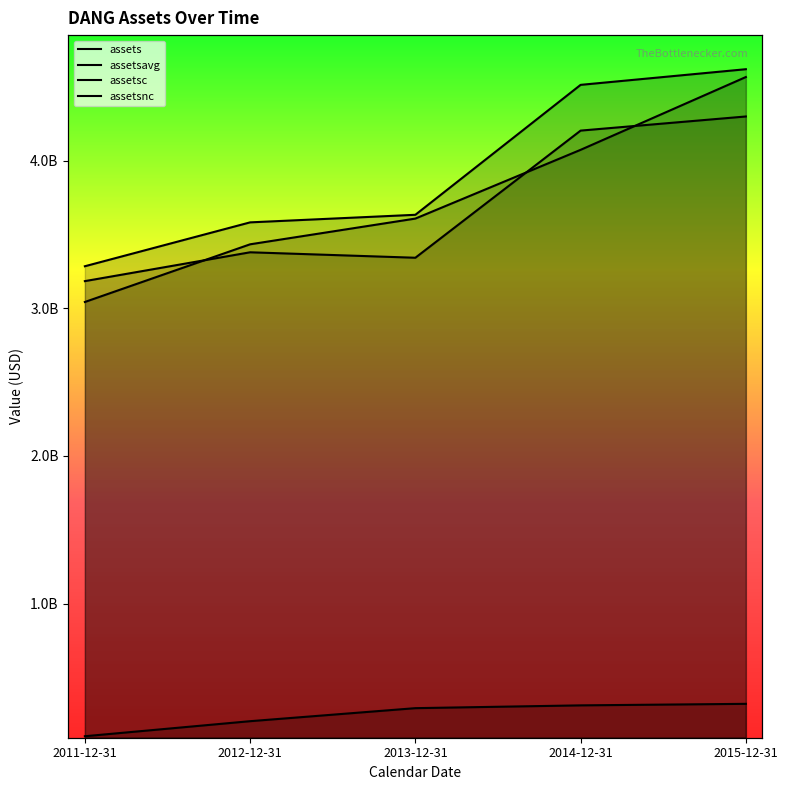

Reading right to left, transcribe all the data shown in this chart.

assets: 2015-12-31=4621030000	2014-12-31=4514967000	2013-12-31=3634457000	2012-12-31=3583126000	2011-12-31=3285742000
assetsavg: 2015-12-31=4567998500	2014-12-31=4074712000	2013-12-31=3608791500	2012-12-31=3434434000	2011-12-31=3043599500
assetsc: 2015-12-31=4300699000	2014-12-31=4204989000	2013-12-31=3343387000	2012-12-31=3380368000	2011-12-31=3184948000
assetsnc: 2015-12-31=320331000	2014-12-31=309978000	2013-12-31=291070000	2012-12-31=202758000	2011-12-31=100794000